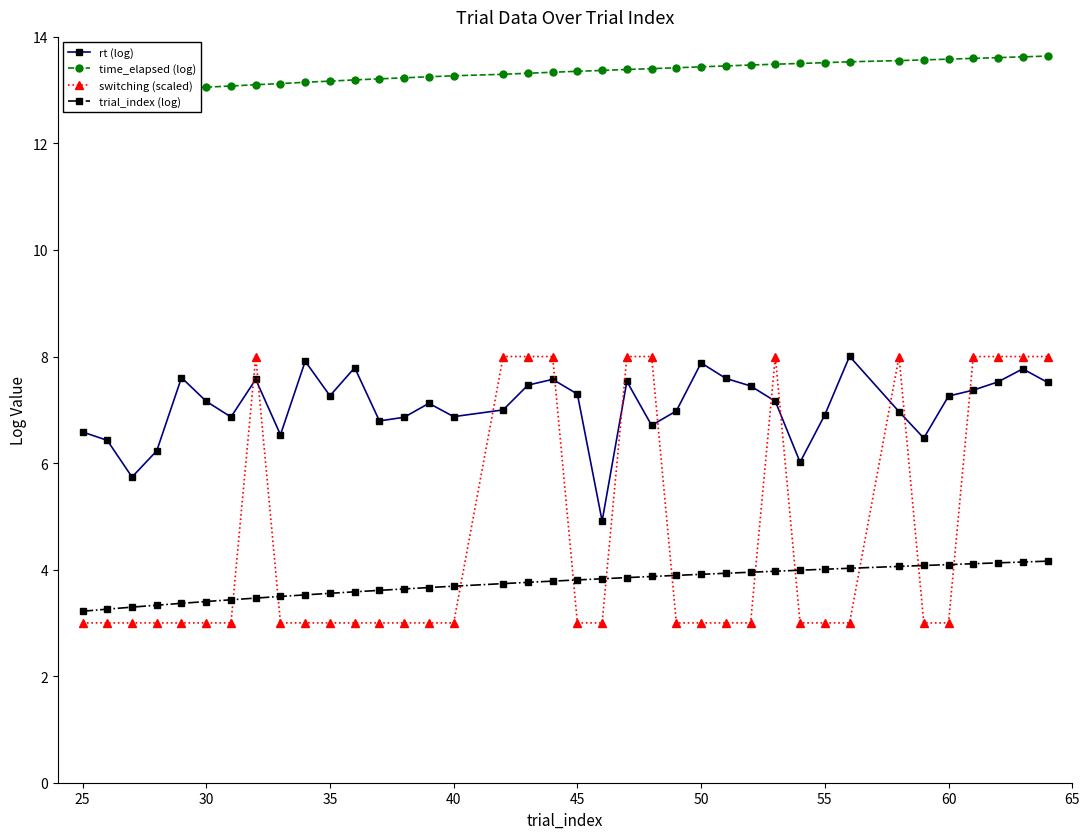

True or false: rt (log) and trial_index (log) cross at least once.

False